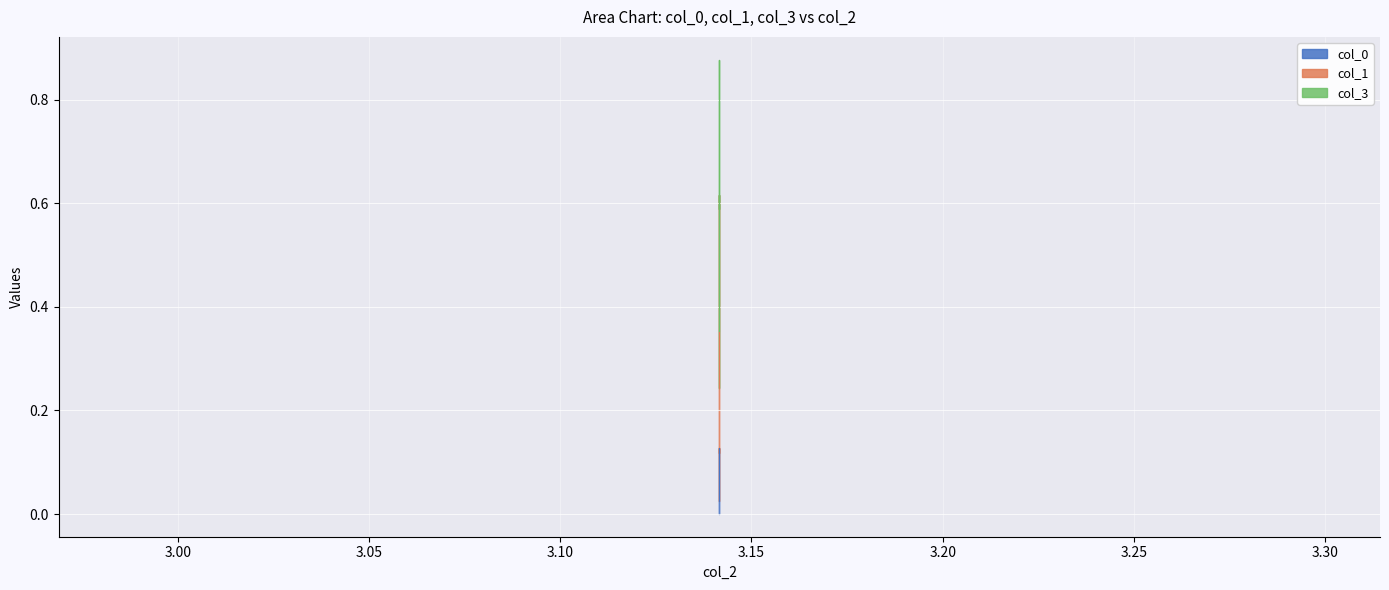

Count the col_1 values in the range 0 to 1.

3